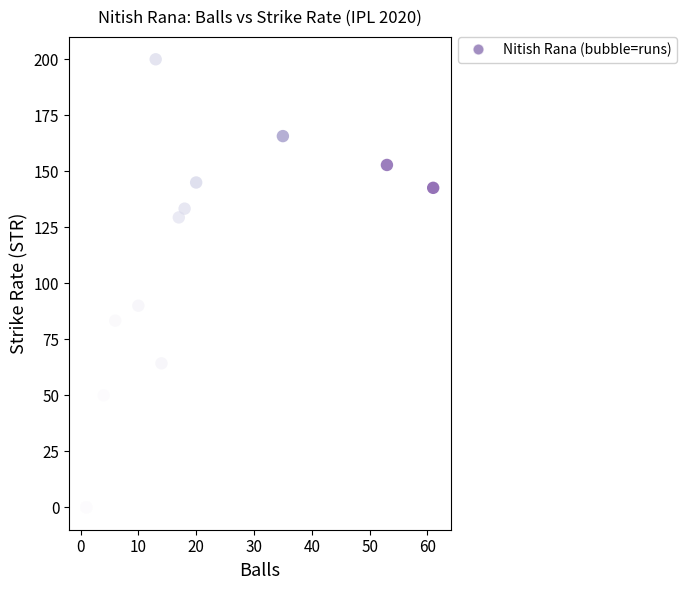

What Y value in the scatter plot is closest to 100?

90.0